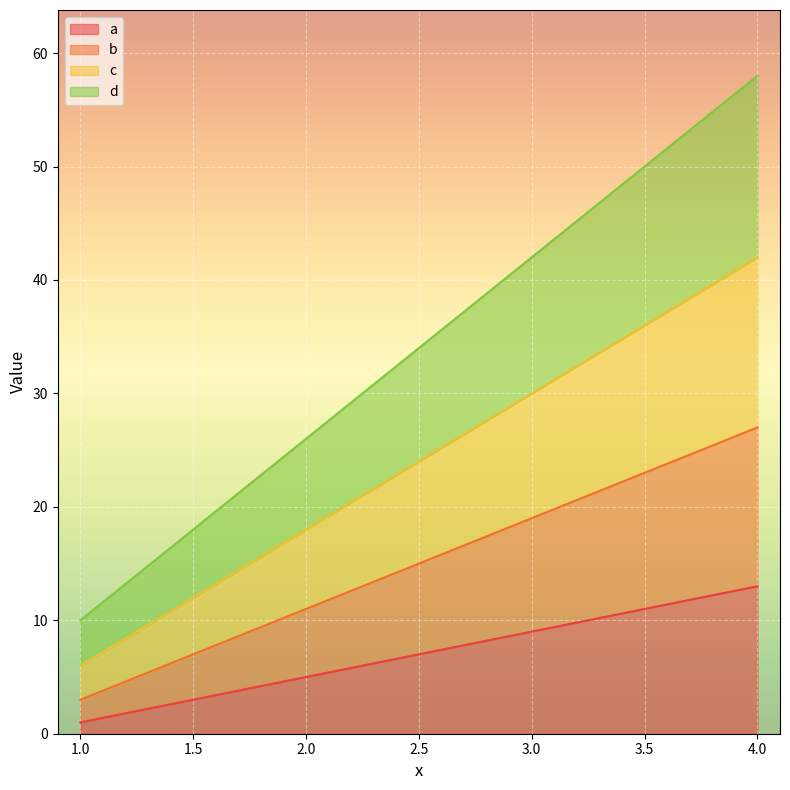

At which label is d closest to 34?

2